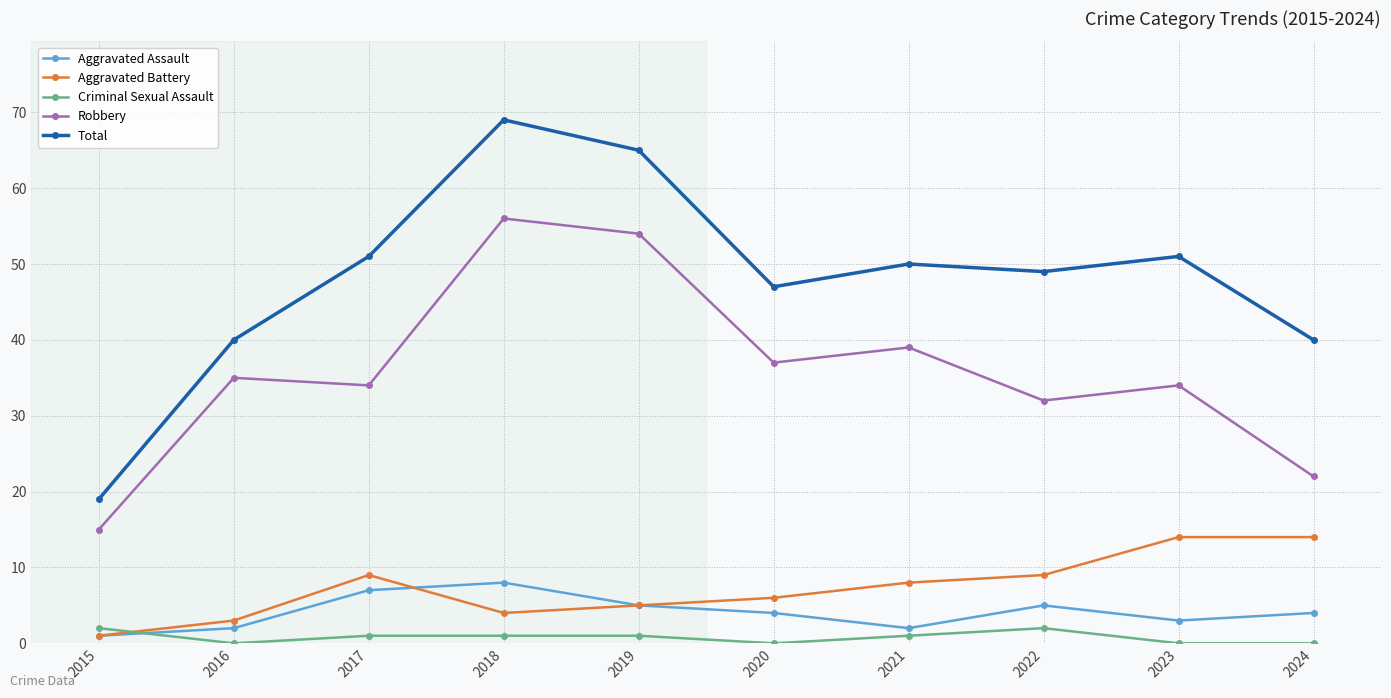

True or false: Aggravated Assault and Criminal Sexual Assault cross at least once.

True